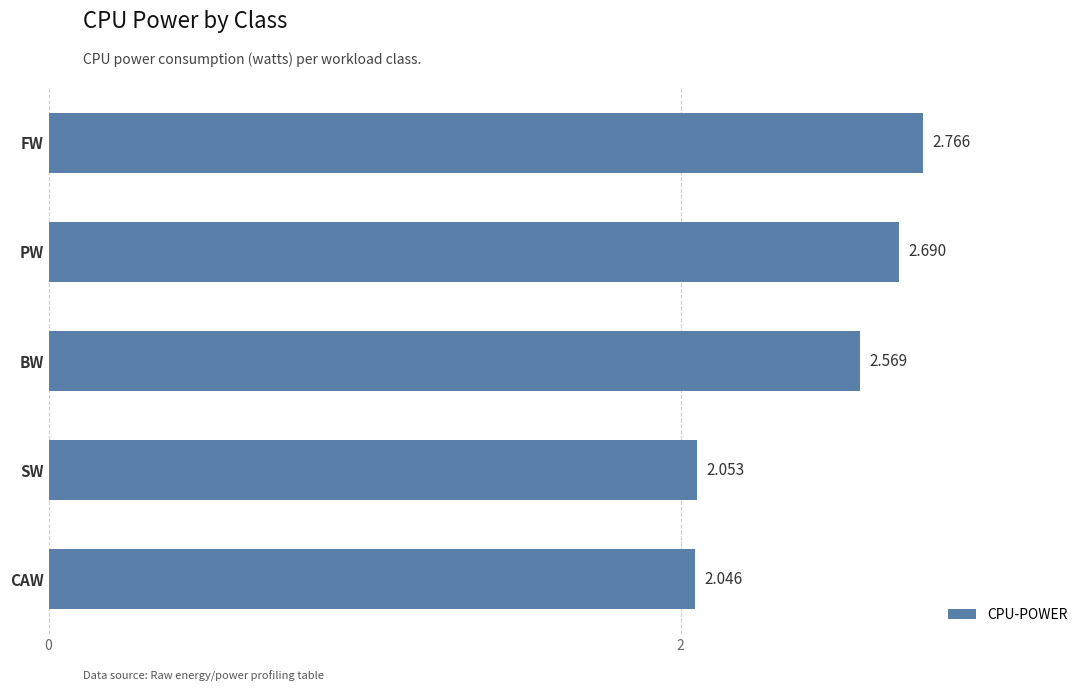

Which category has the highest value across all series?

FW